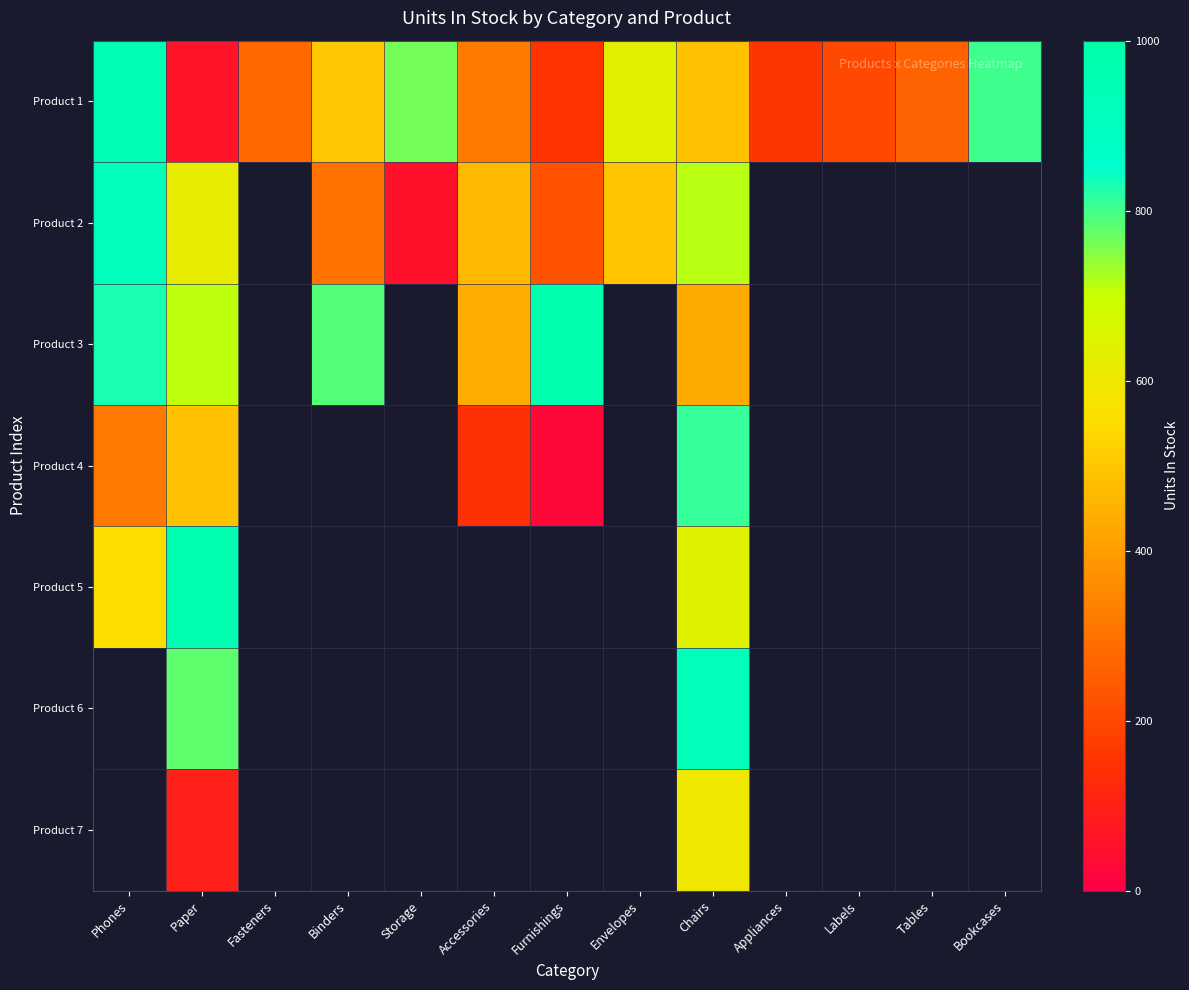

The Product 5 series shows 193.2 at Phones. True or false?

False